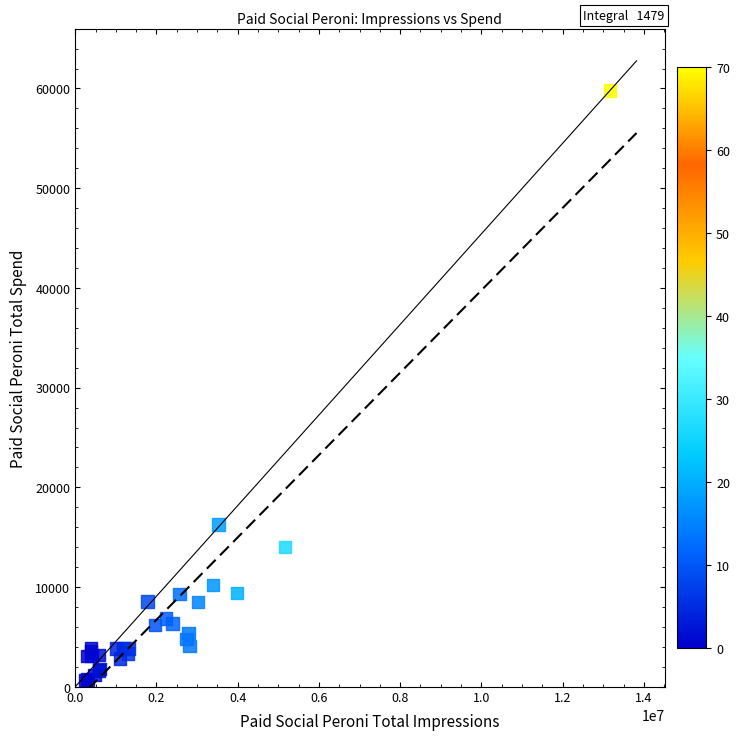

What Y value in the scatter plot is closest to 30220?

16273.8